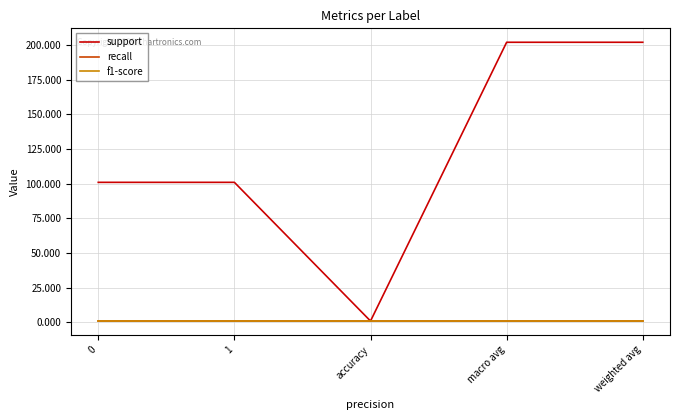

The recall series shows 2 at weighted avg. True or false?

False